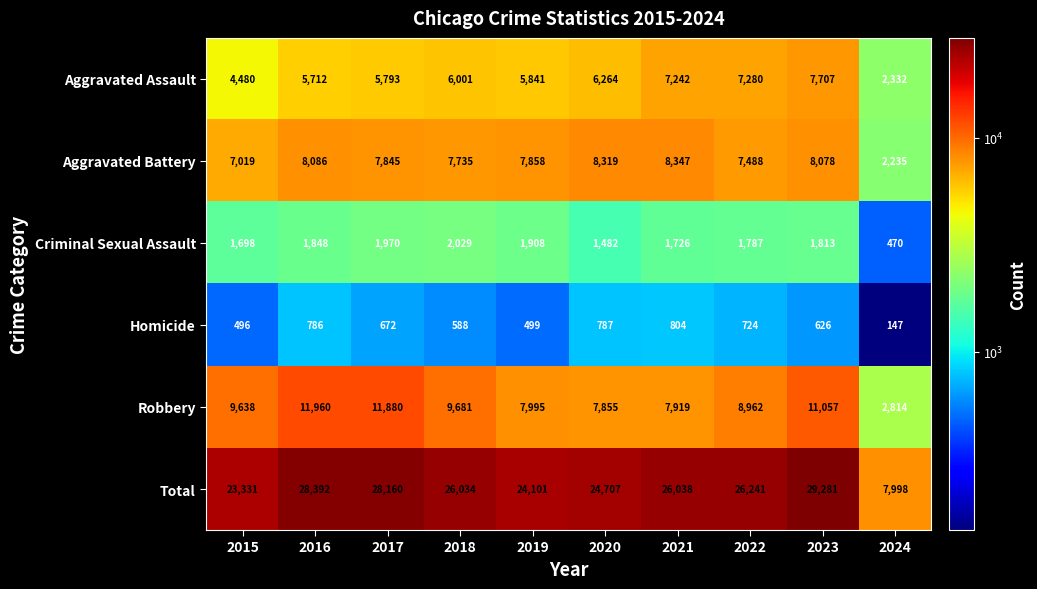

Which series has the widest spread of values?

Total